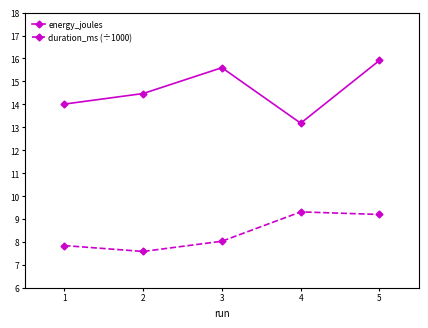

What is the difference between the maximum and minimum values in the energy_joules series?

2.7